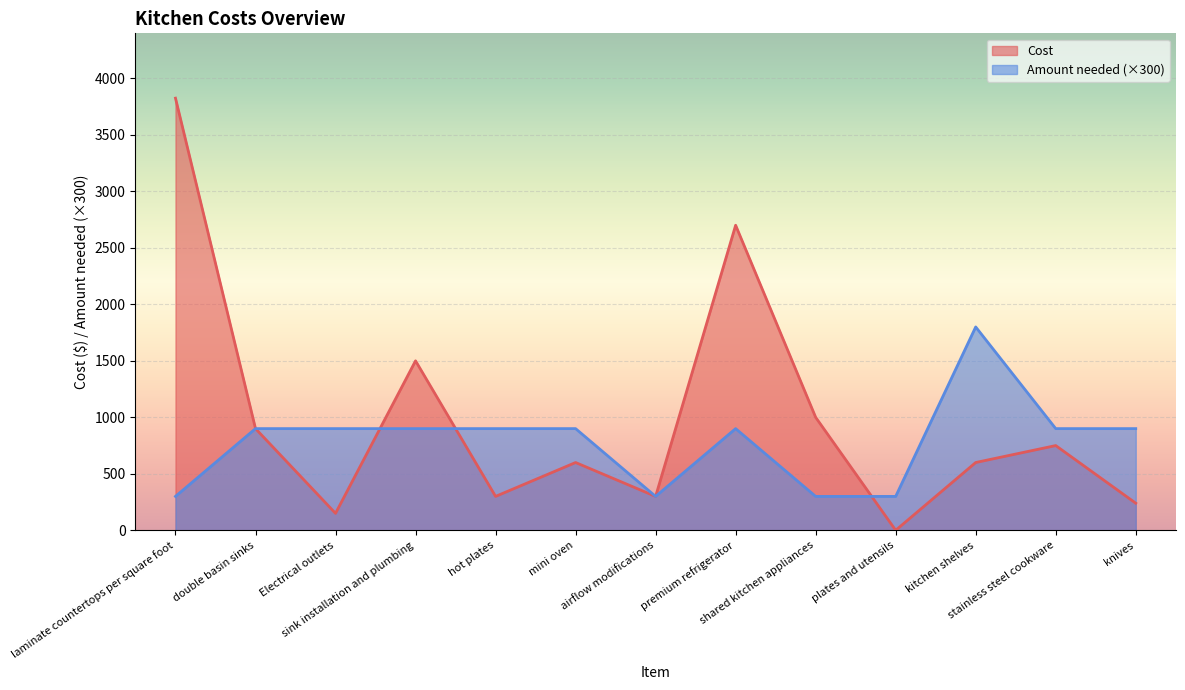

How many lines are shown in the chart?

2